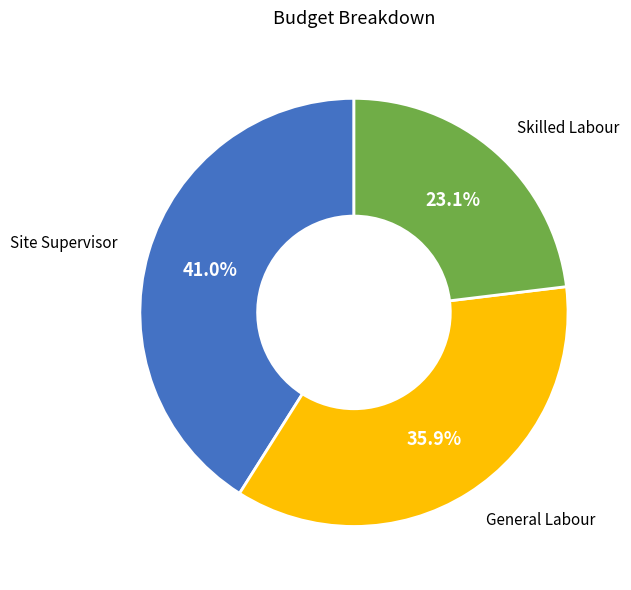

Is there a majority slice in this chart?

No